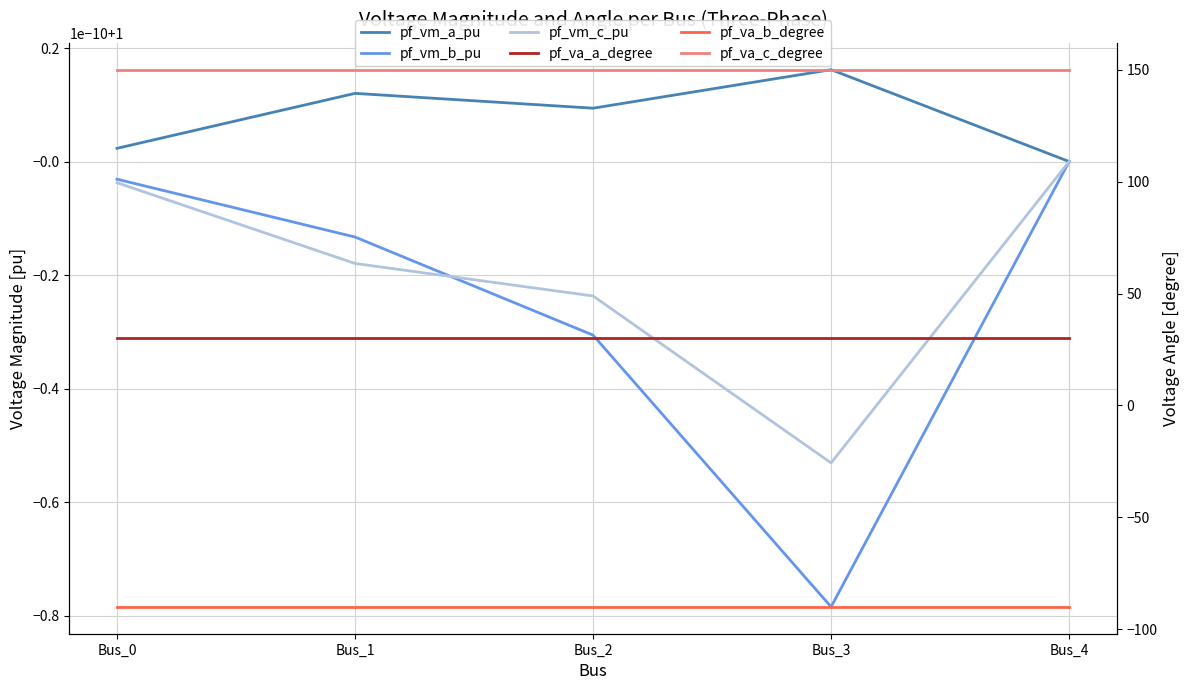

What are all the series names shown in the legend?

pf_vm_a_pu, pf_vm_b_pu, pf_vm_c_pu, pf_va_a_degree, pf_va_b_degree, pf_va_c_degree